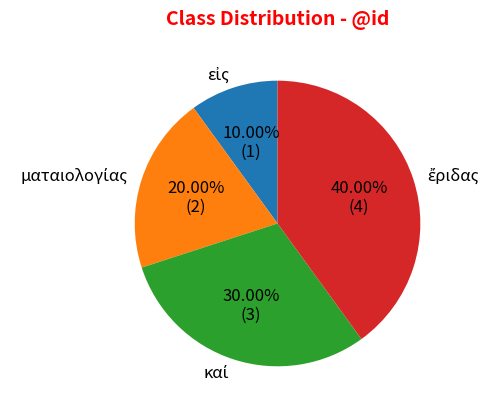

Does any single category account for the majority?

No